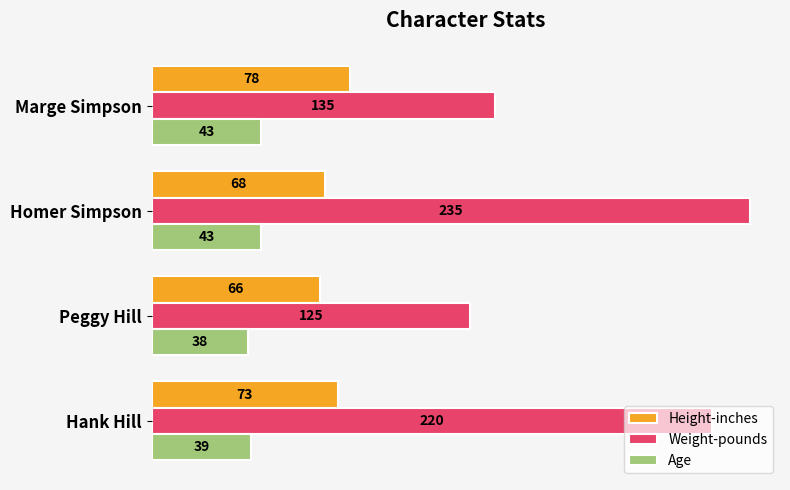

The value of Age at Hank Hill is 39. True or false?

True